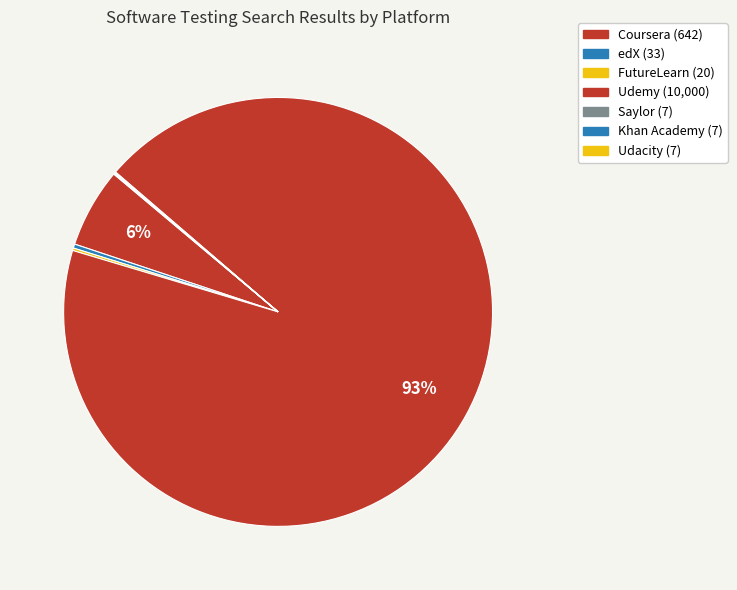

Is it true that FutureLearn is 9% of the pie?

False